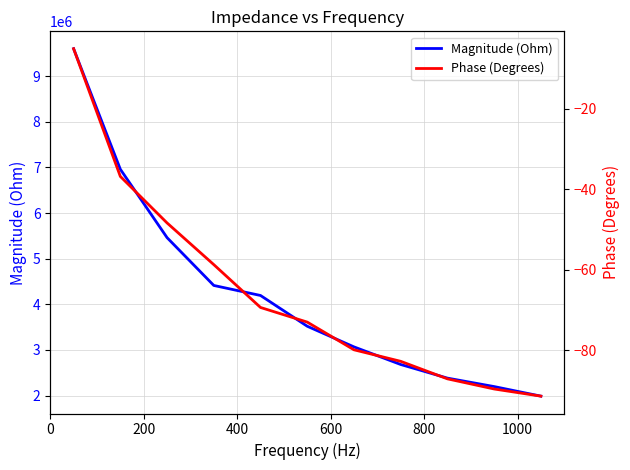

What position from the left is 200?

2